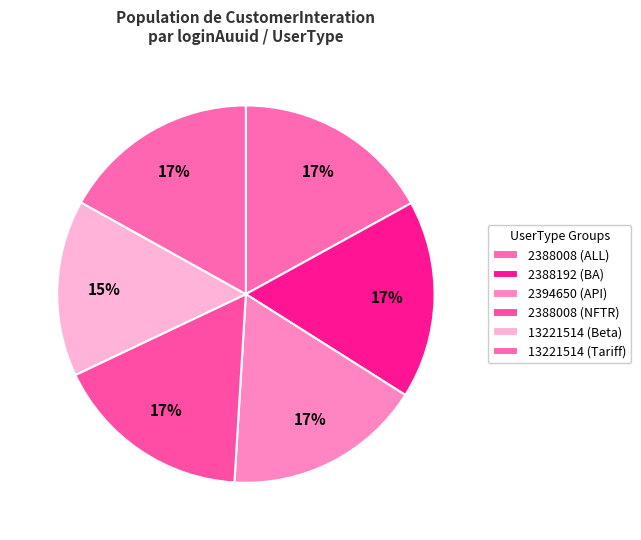

Count the number of slices in the pie.

6